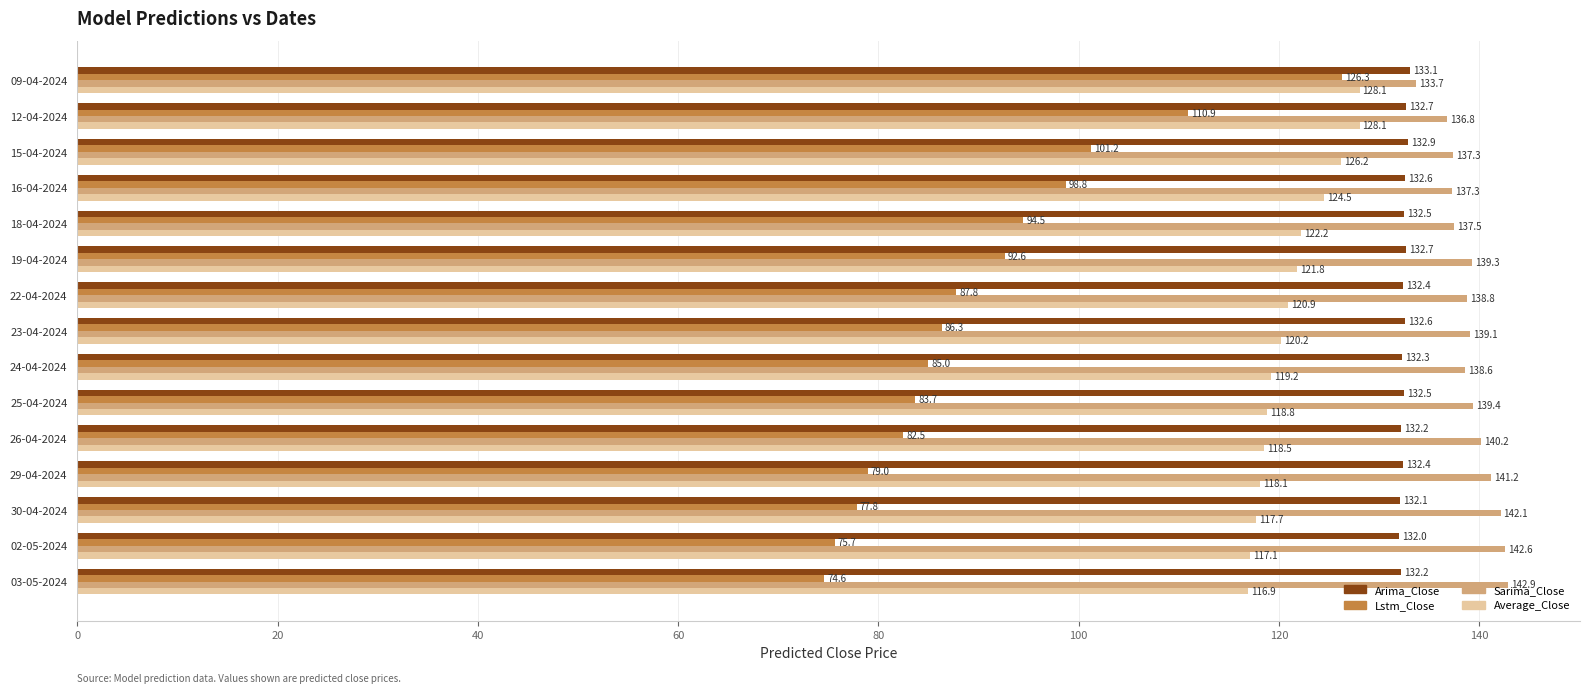

Which series changed the most between 19-04-2024 and 30-04-2024?

Lstm_Close